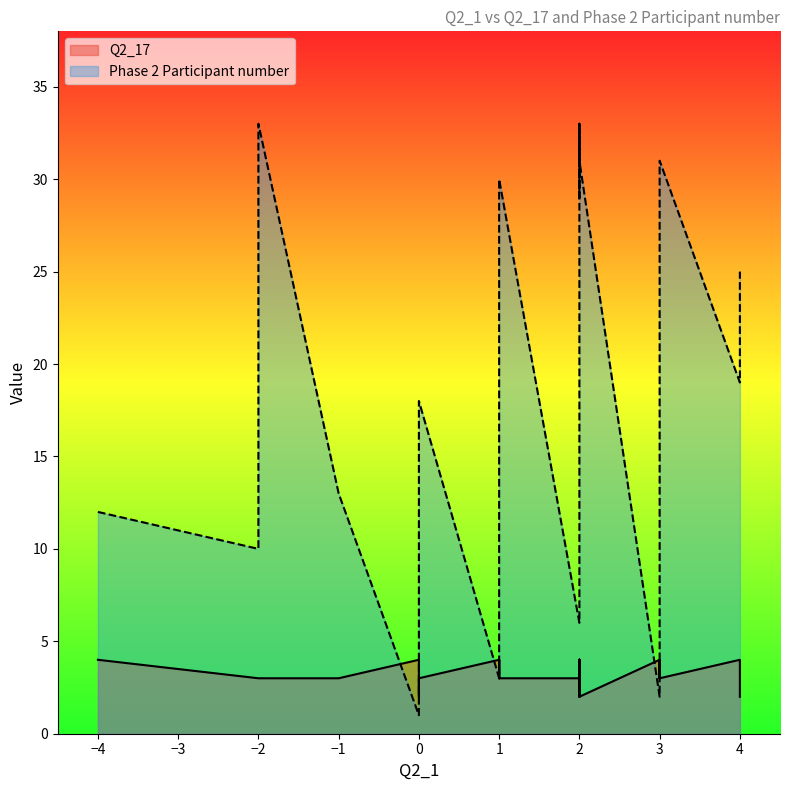

What is the label of the 19th point from the right?

2